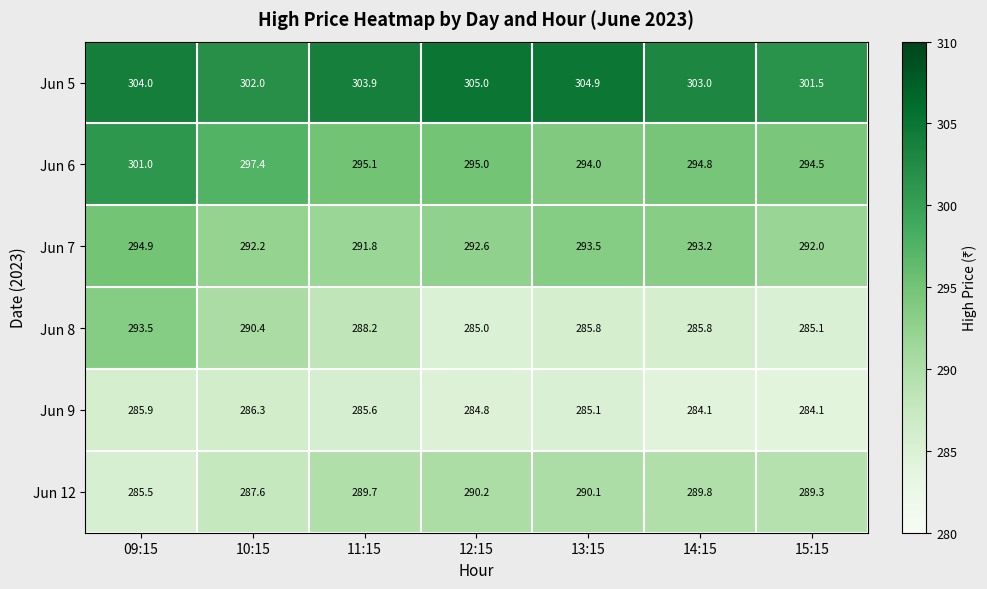

At 14:15, list the series in order from largest to smallest.

Jun 5, Jun 6, Jun 7, Jun 12, Jun 8, Jun 9